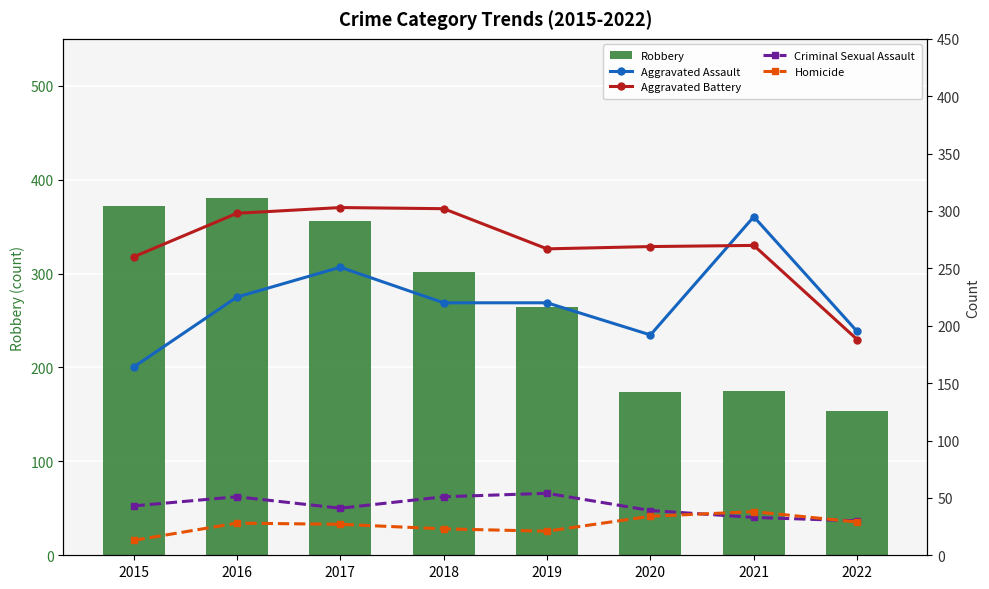

List the series in order of their peak value, lowest first.

Homicide, Criminal Sexual Assault, Aggravated Assault, Aggravated Battery, Robbery